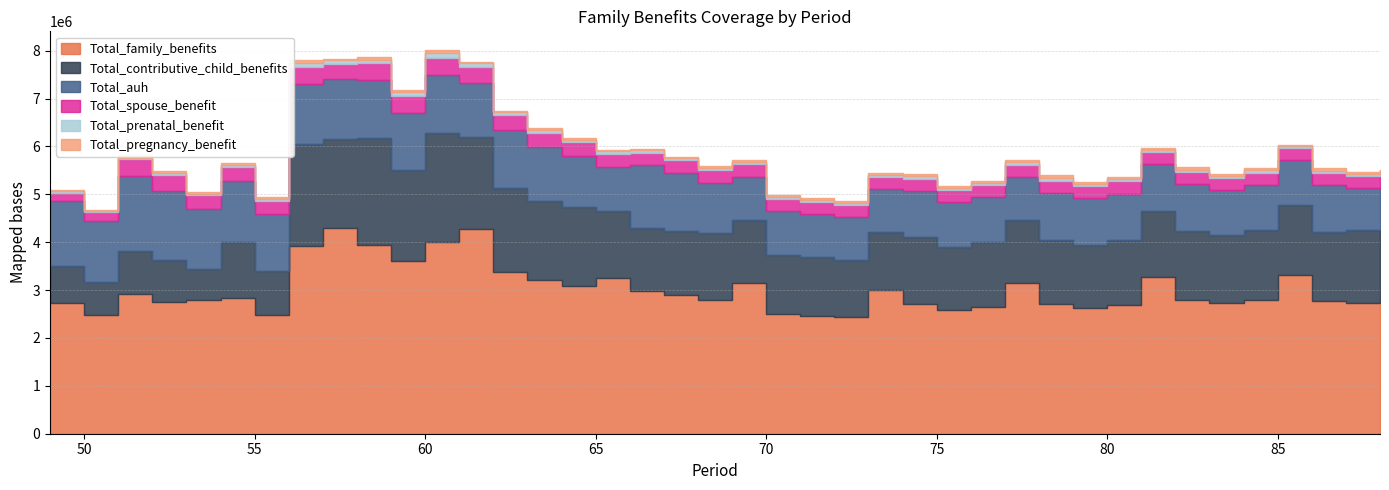

Is the value of Total_pregnancy_benefit at 72 greater than the value of Total_family_benefits at 51?

No